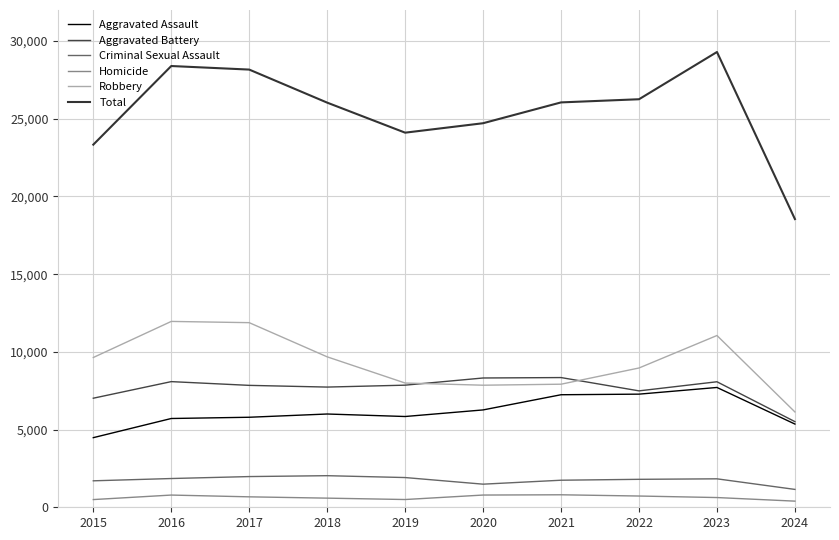

At which label does Total reach its minimum?

2024